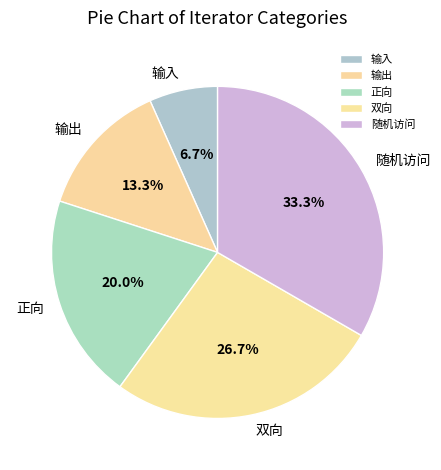

What is the ratio of the value at 输出 to the value at 输入?

2.0